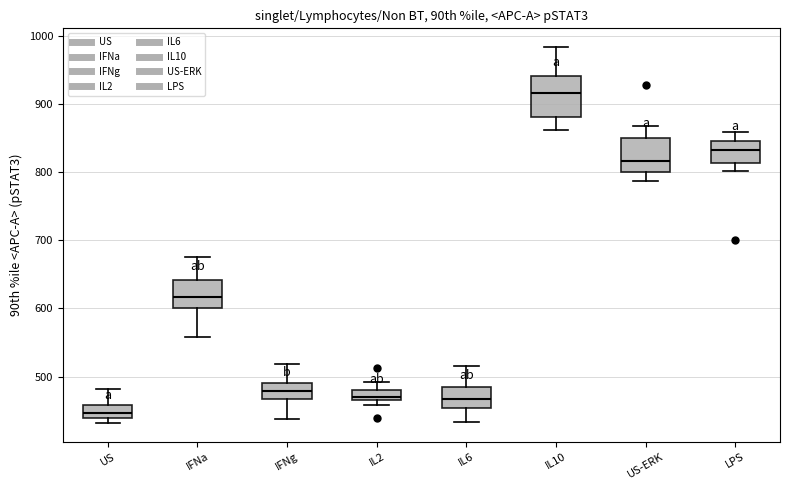

Which box's median line is the highest?

IL10